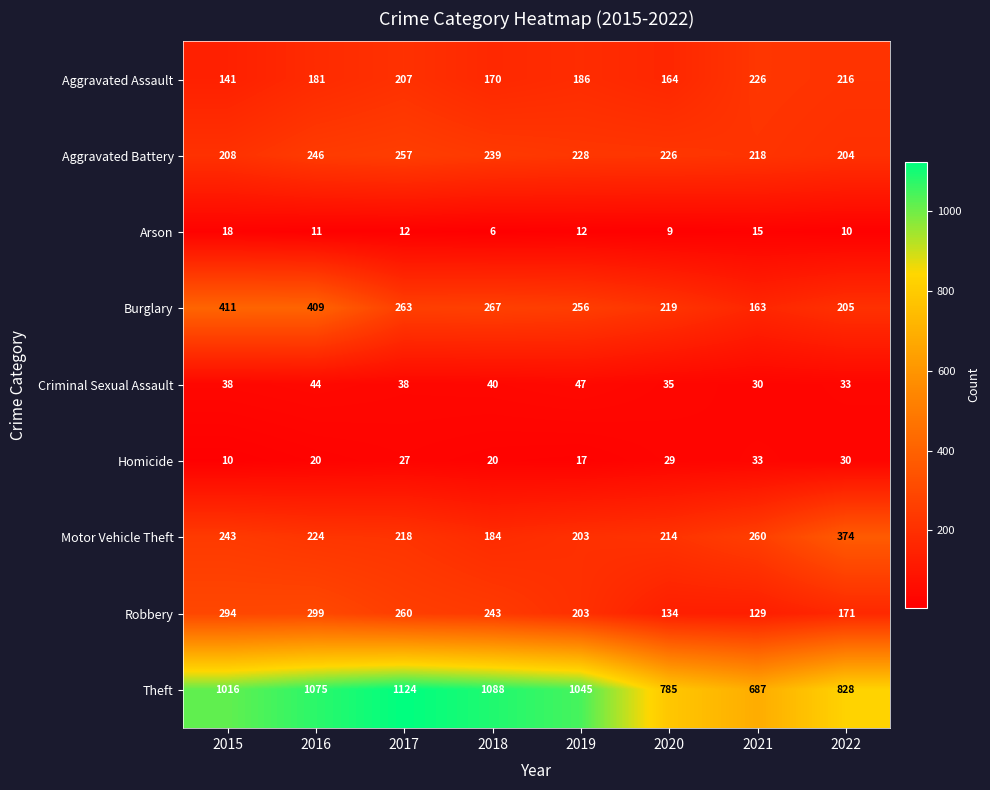

The Criminal Sexual Assault series shows 35 at 2020. True or false?

True